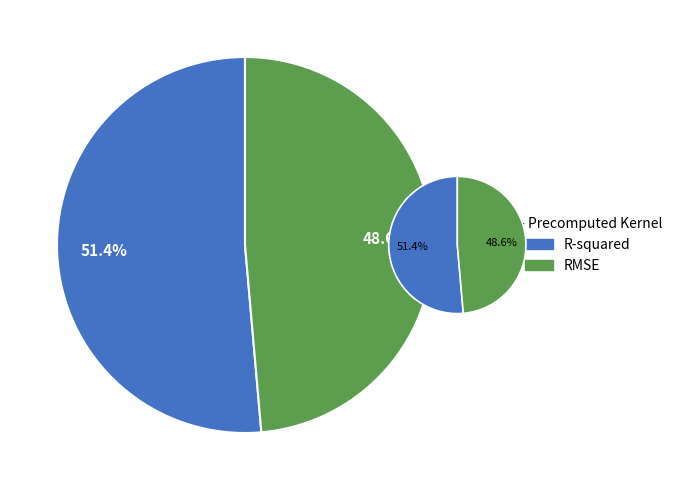

Does RMSE account for over 50% of the chart?

No